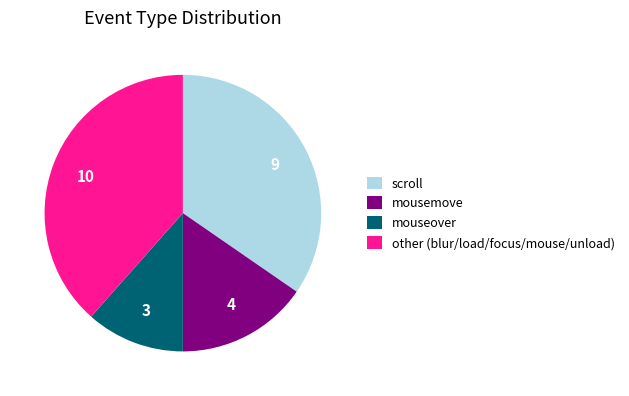

Which category has the biggest portion of the pie?

other (blur/load/focus/mouse/unload)